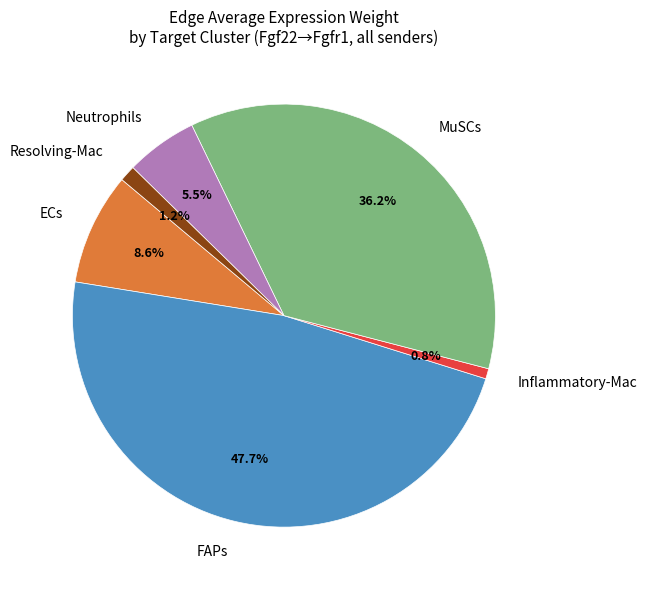

To the nearest percent, what percentage of the pie is Resolving-Mac?

1%